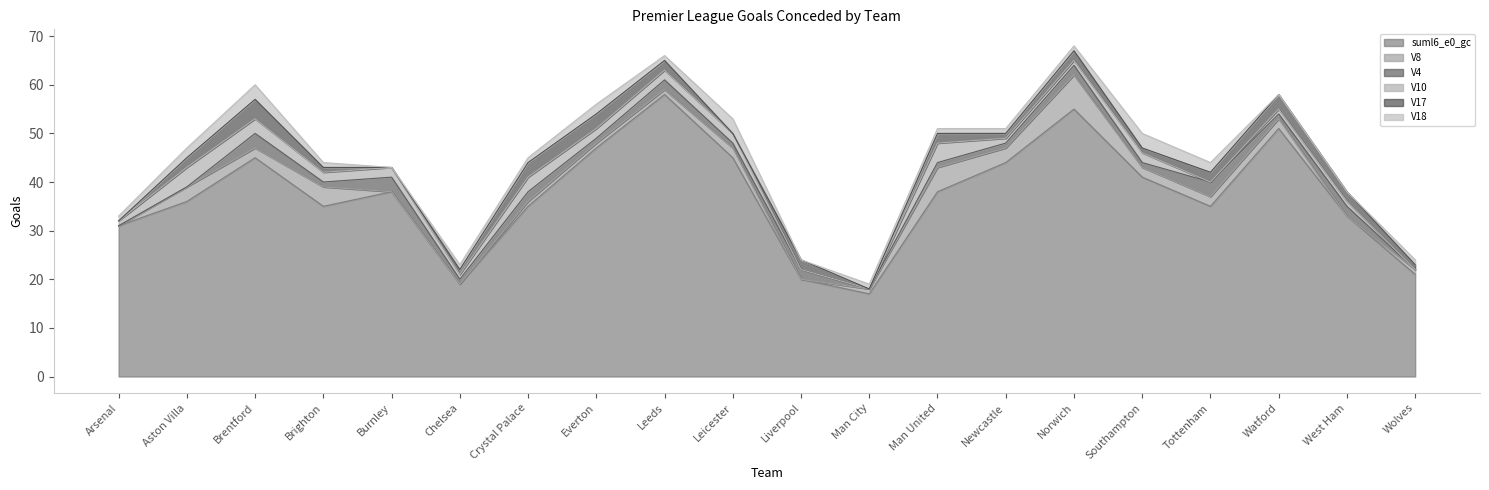

The value of V17 at Southampton is 1. True or false?

True